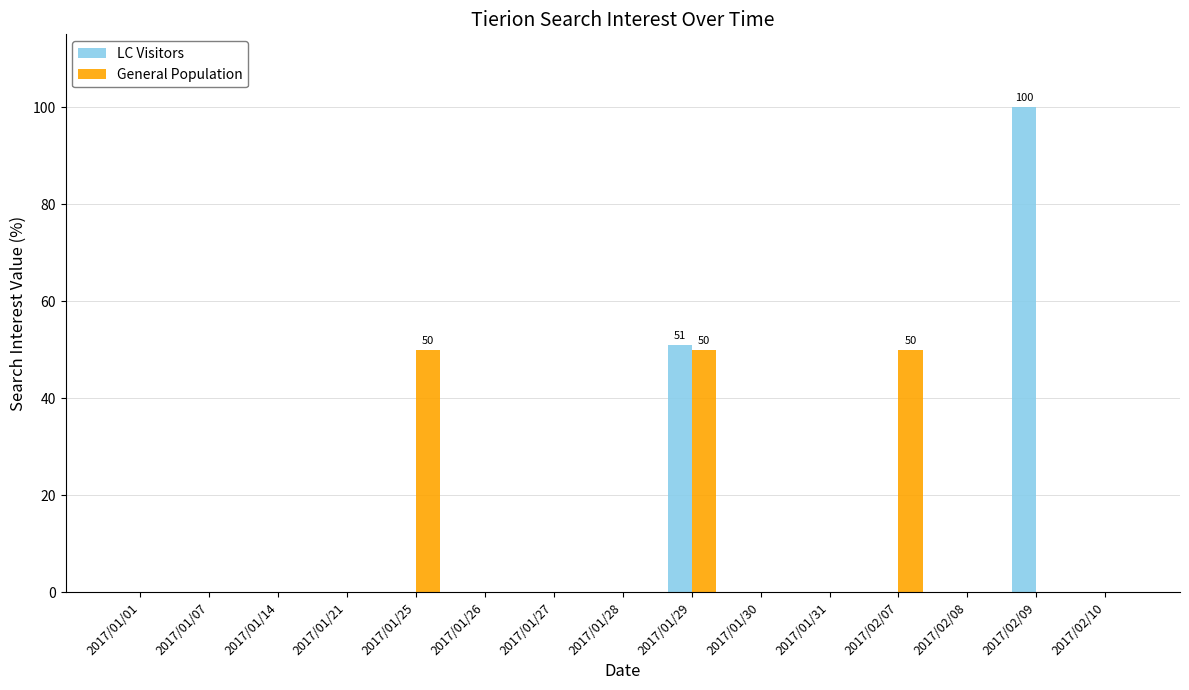

What is the greatest value displayed?

100